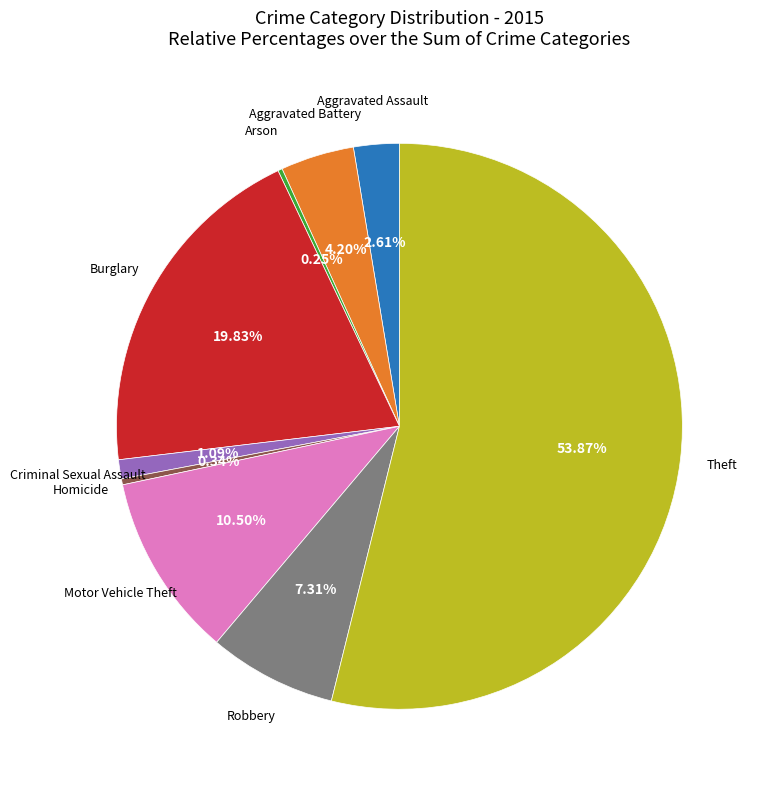

Is there any slice that represents more than half of the pie?

Yes